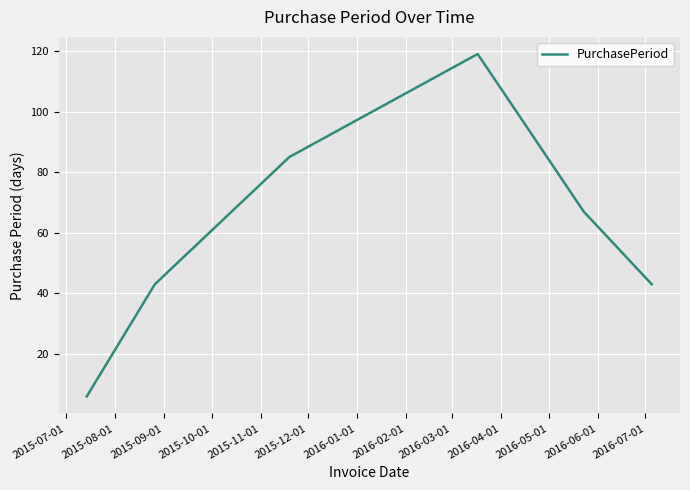

What is the sum of all values?

363